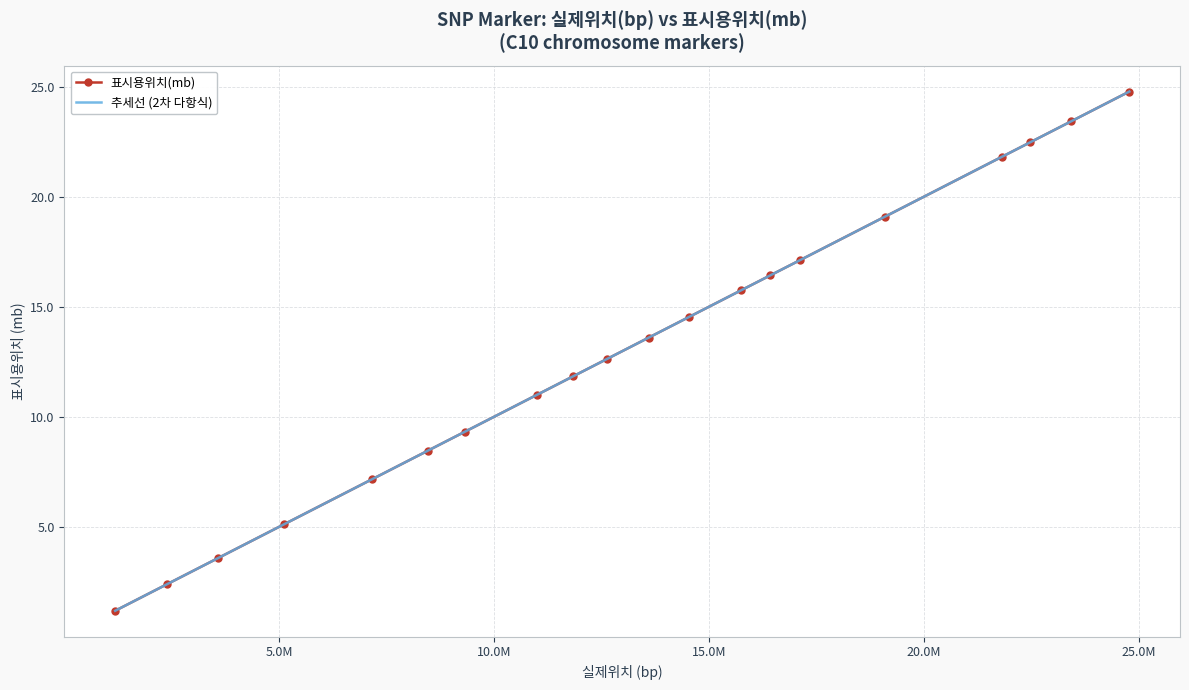

Is it true that the value at 10997783 is 11.0?

True